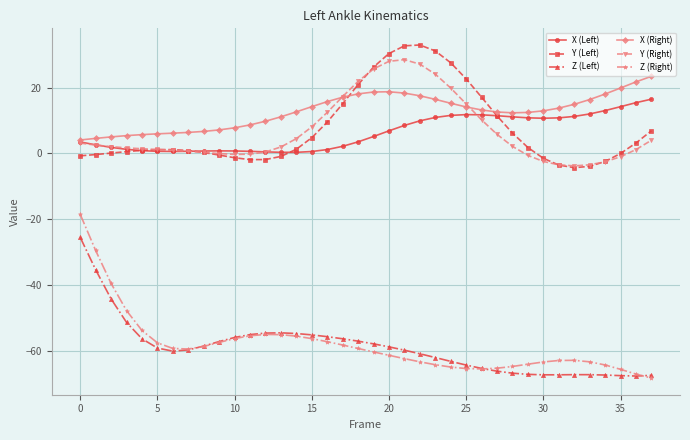

Which series has the largest total across all categories?

X (Right)